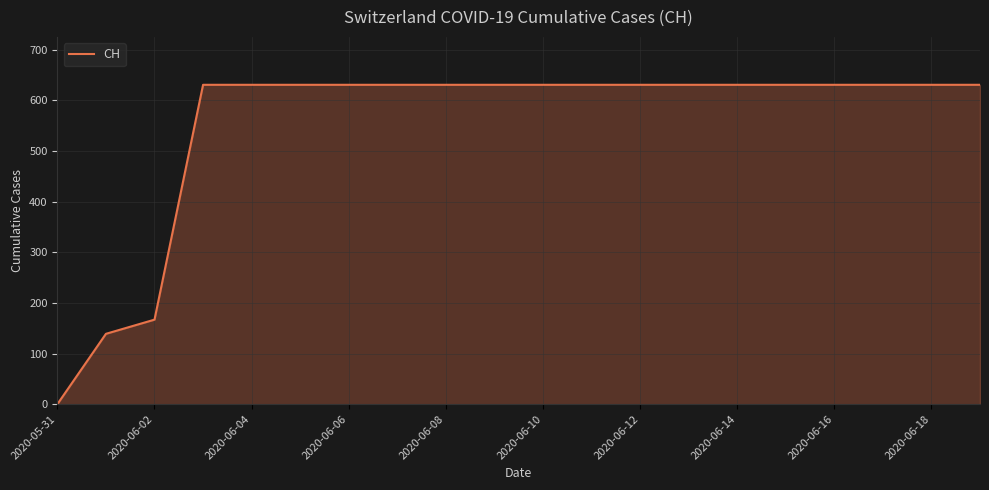

What is the maximum value shown in the chart?

631